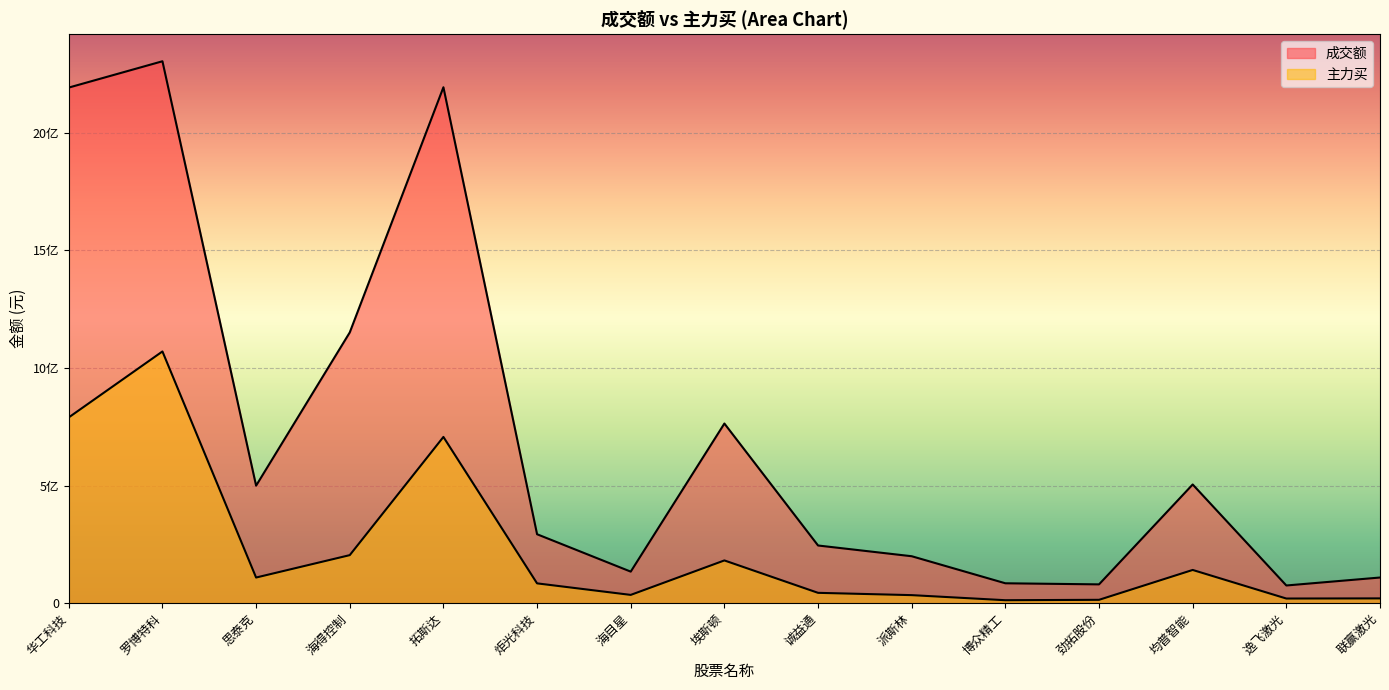

At which category is the sum across all series the highest?

罗博特科